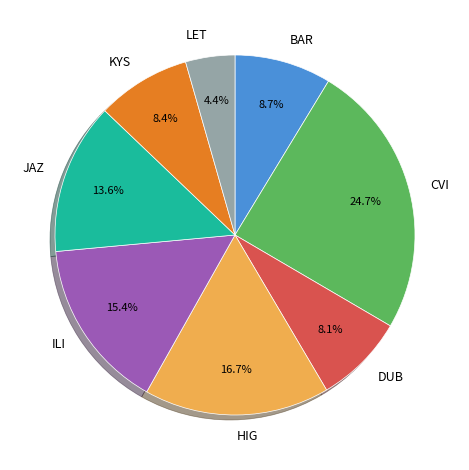

How many segments does this pie chart have?

8